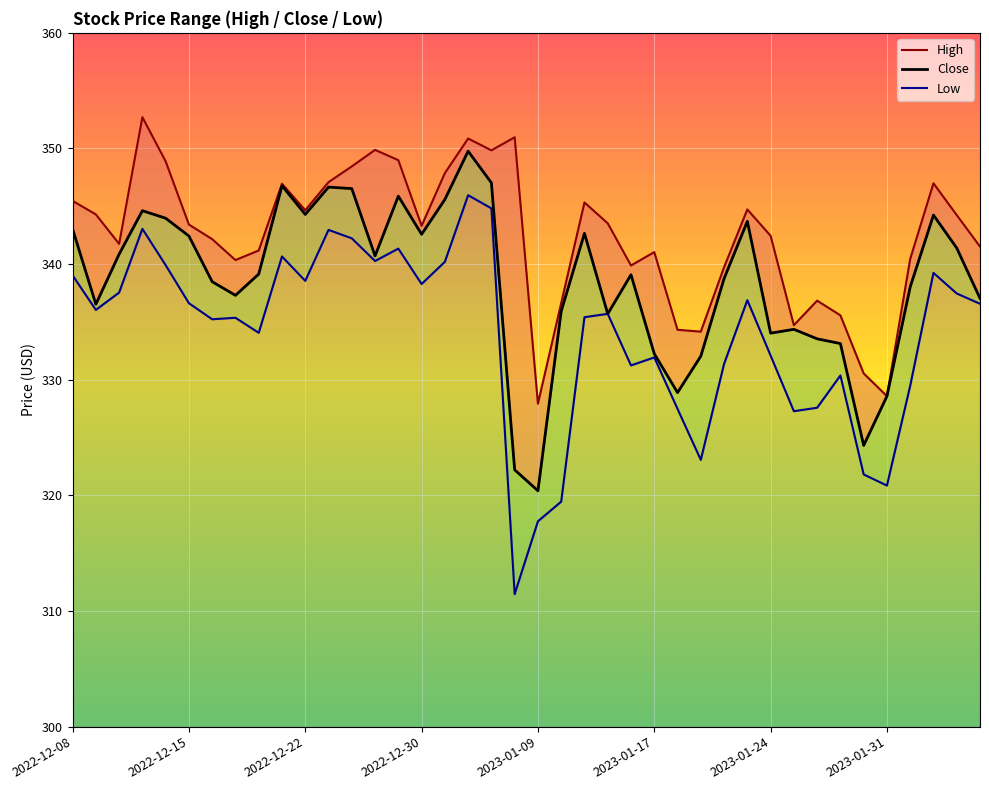

Is this an area chart (filled region under the line)?

No